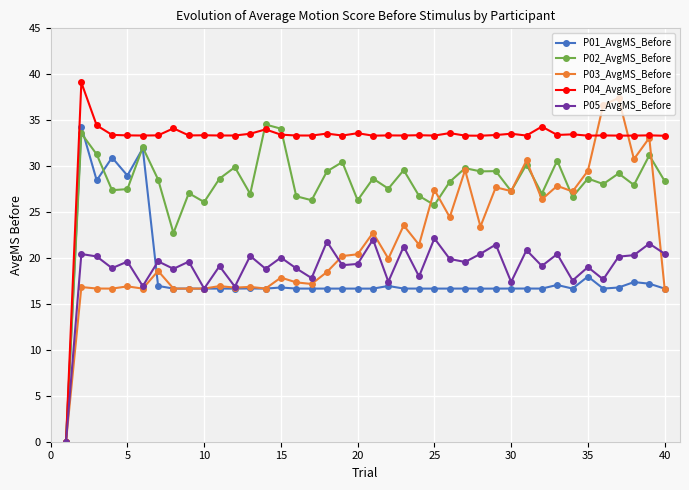

True or false: P05_AvgMS_Before has more than 1 points higher than both neighbors.

True